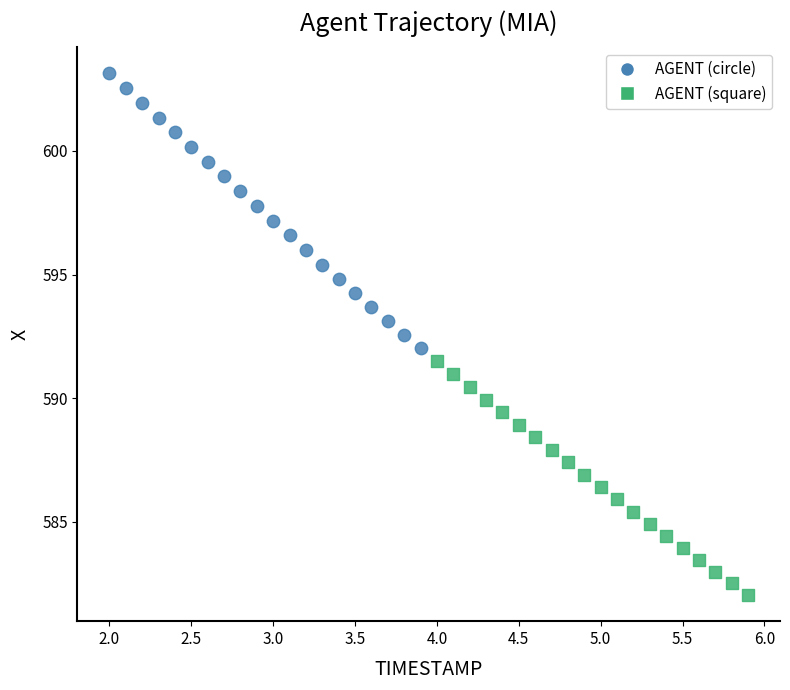

Which series reaches the maximum Y coordinate?

AGENT (circle)